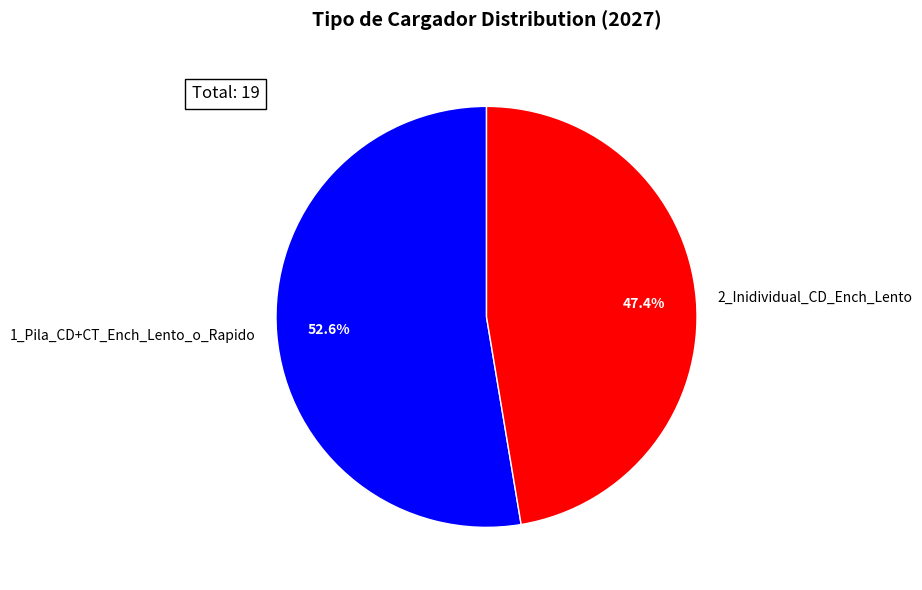

How many slices are in this pie chart?

2